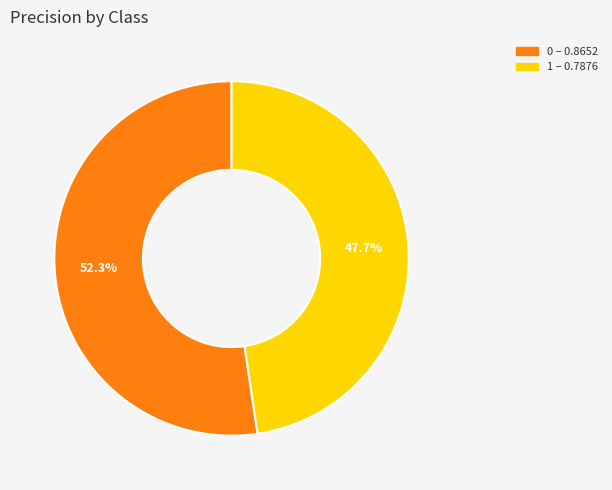

To the nearest percent, what is the difference between the 1 and 0 slice percentages?

5%